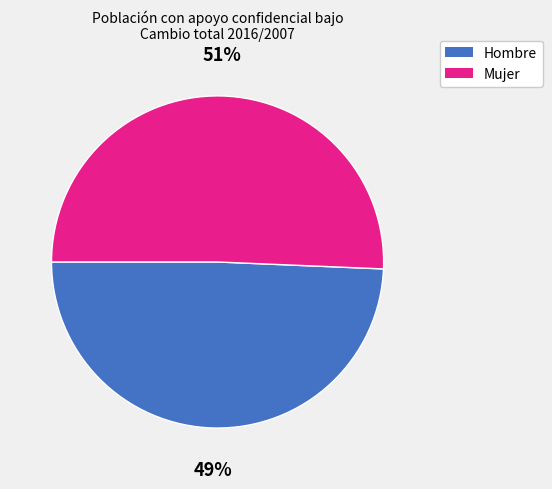

To the nearest percent, what is the average slice percentage?

50%